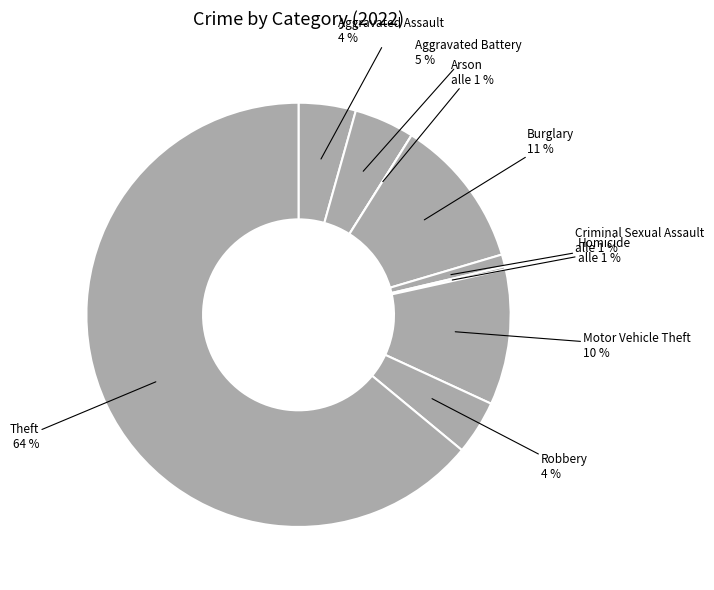

To the nearest percent, what is the difference between the largest and smallest slice percentages?

64%